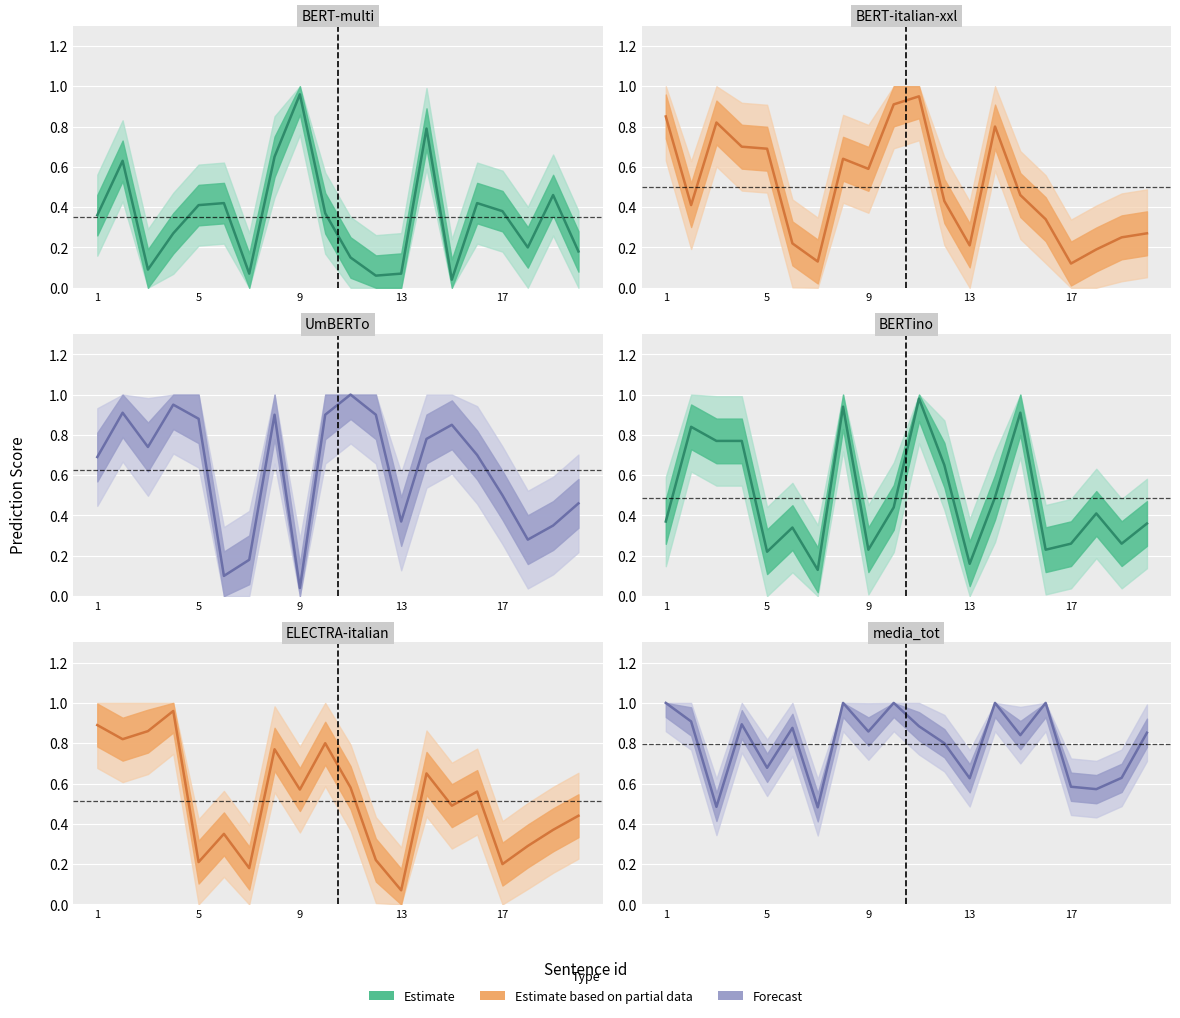

What is the lowest value of the ELECTRA-italian series?

0.1